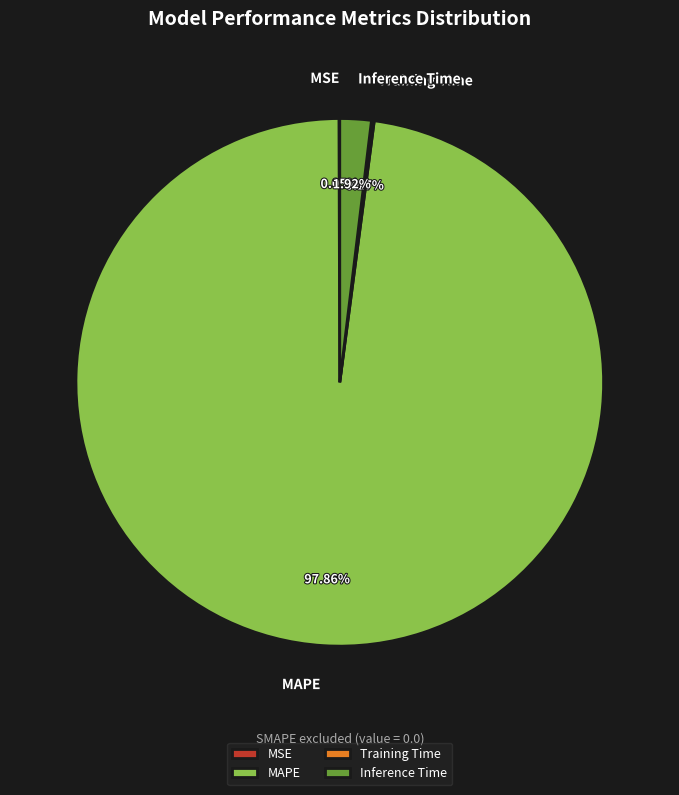

Does MAPE account for over 50% of the chart?

Yes